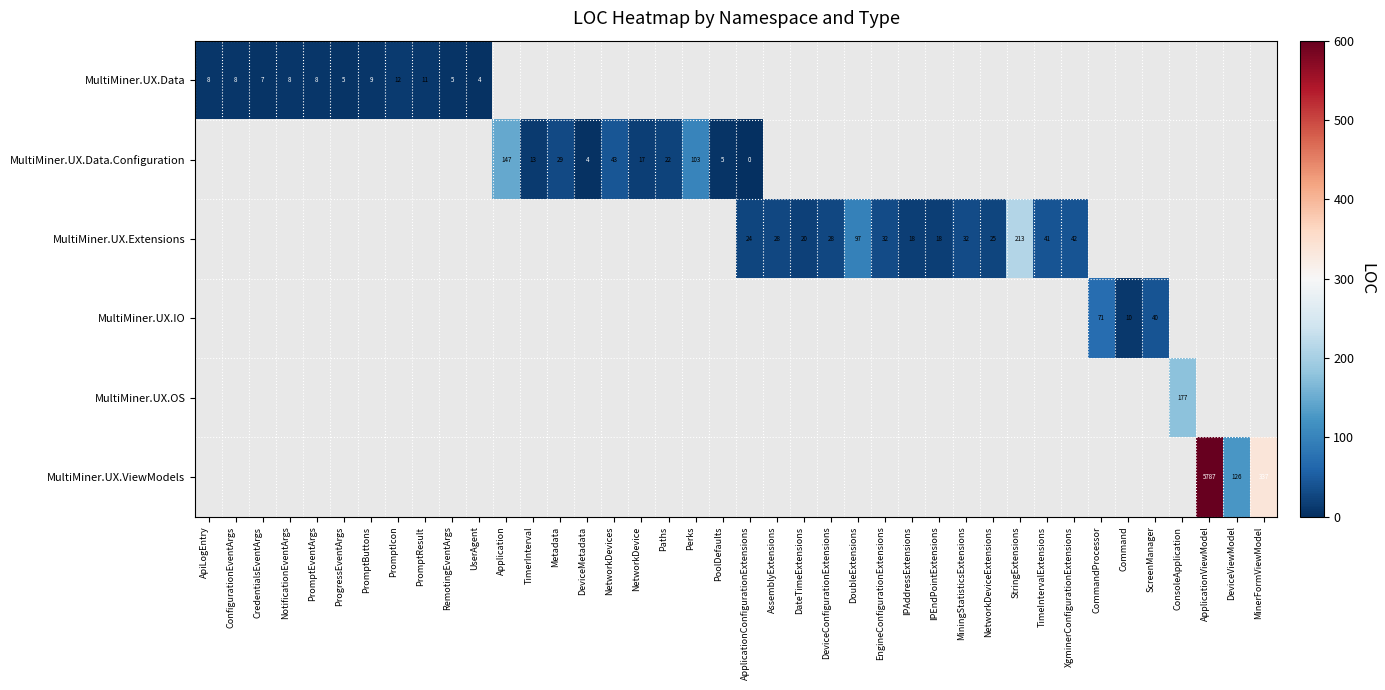

Is the value of MultiMiner.UX.OS at MinerFormViewModel greater than the value of MultiMiner.UX.ViewModels at ConsoleApplication?

No